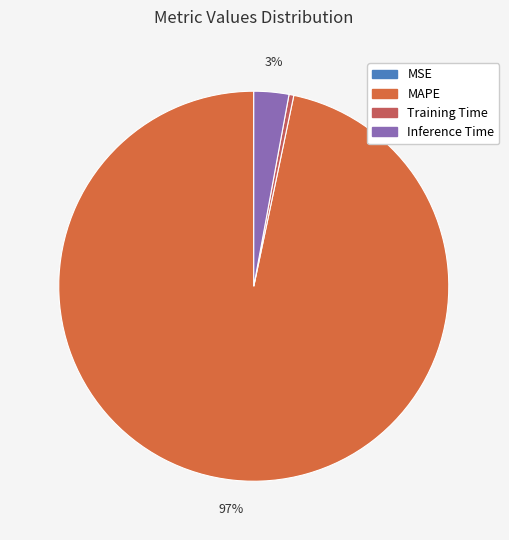

Which slice represents more than half of the pie?

MAPE